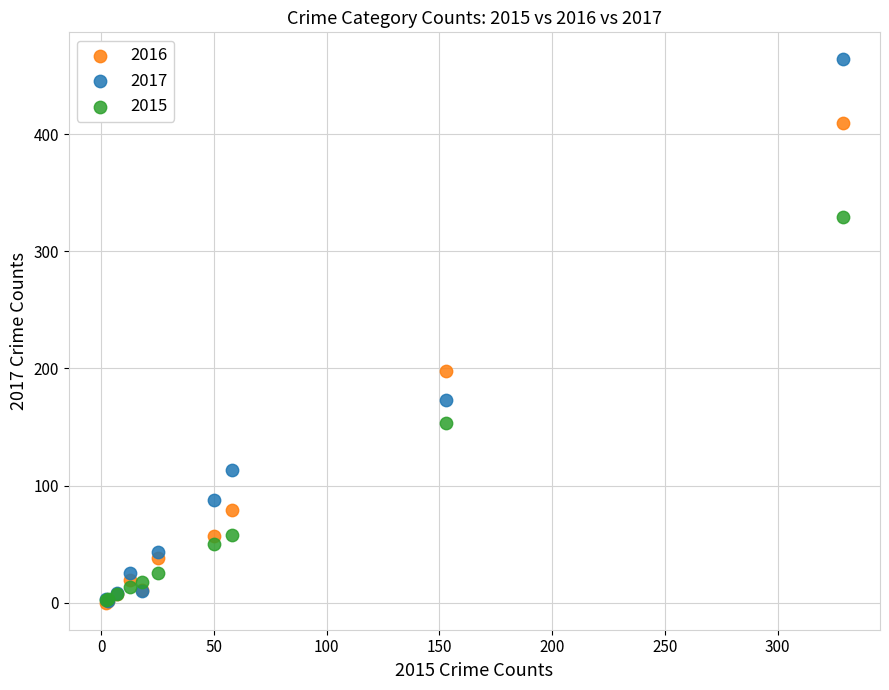

Which series has the widest spread of Y values?

2017